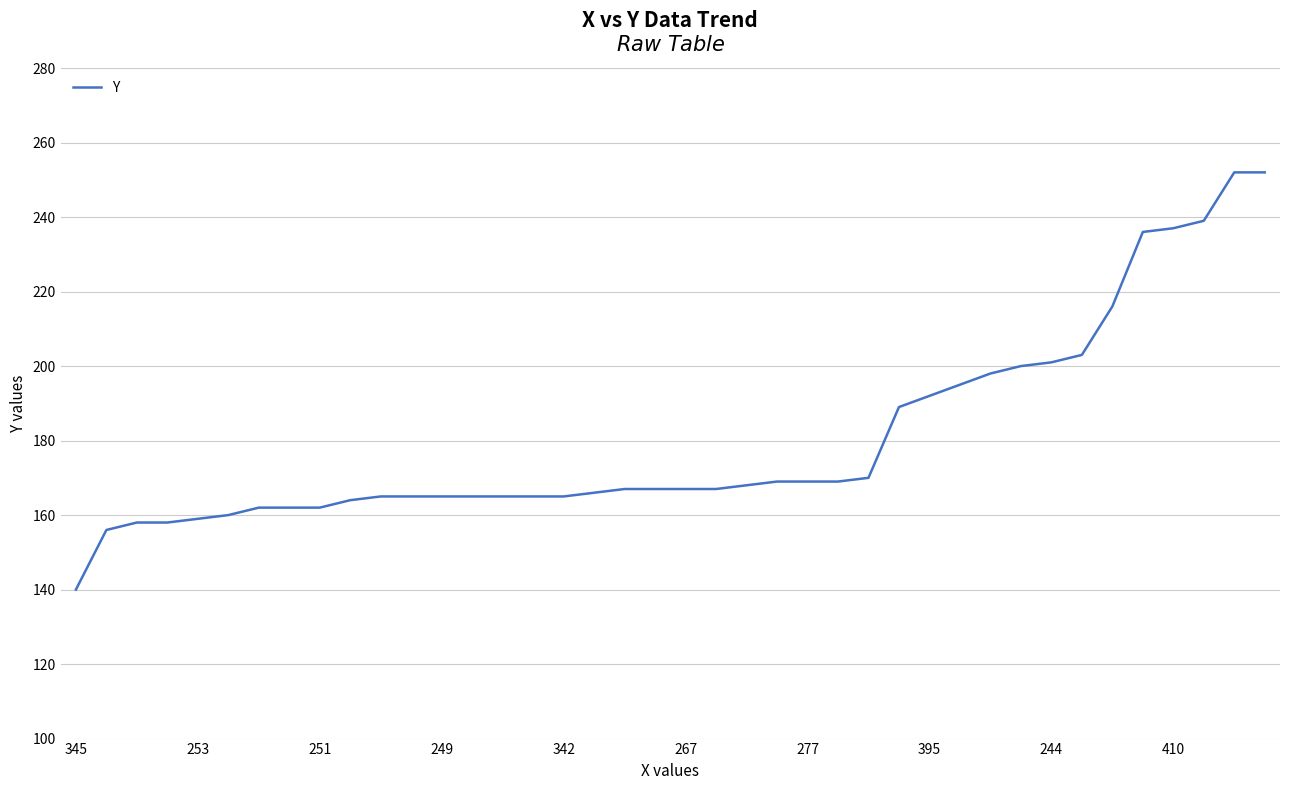

Reading right to left, what are all the values shown in this chart?

252	252	239	237	236	216	203	201	200	198	195	192	189	170	169	169	169	168	167	167	167	167	166	165	165	165	165	165	165	165	164	162	162	162	160	159	158	158	156	140